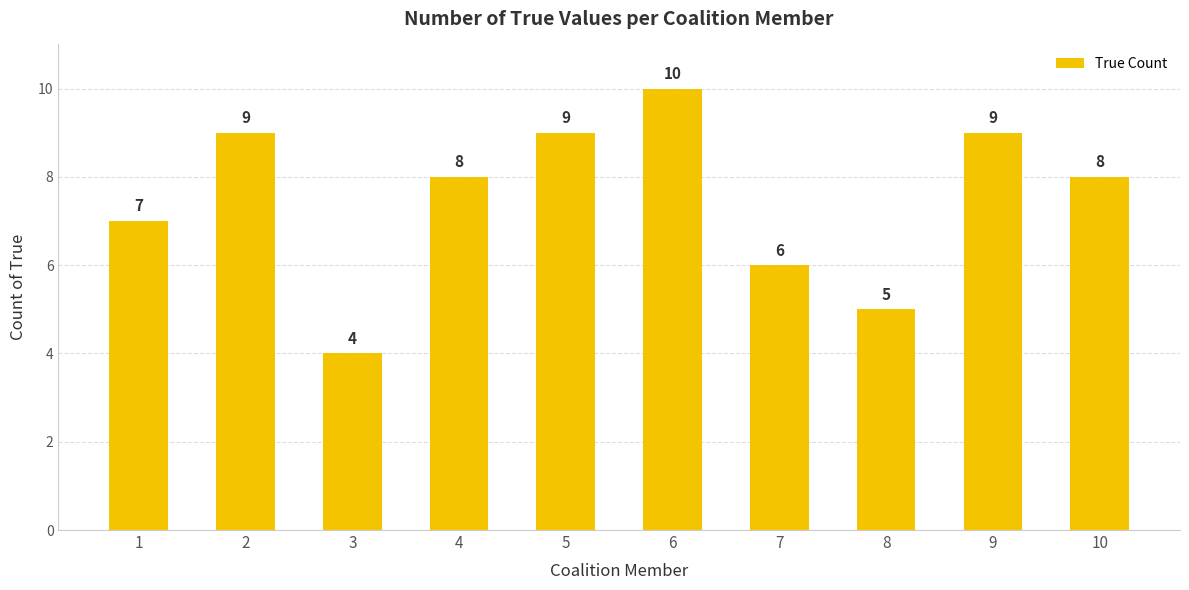

Is it true that the value at 6 is 10?

True